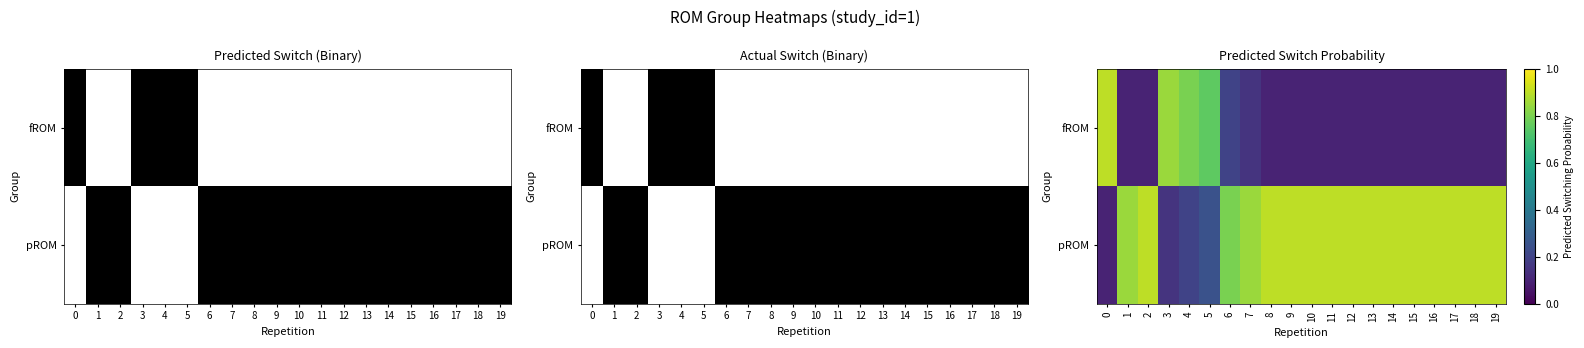

What is the difference between the highest and lowest values at 3?

0.7